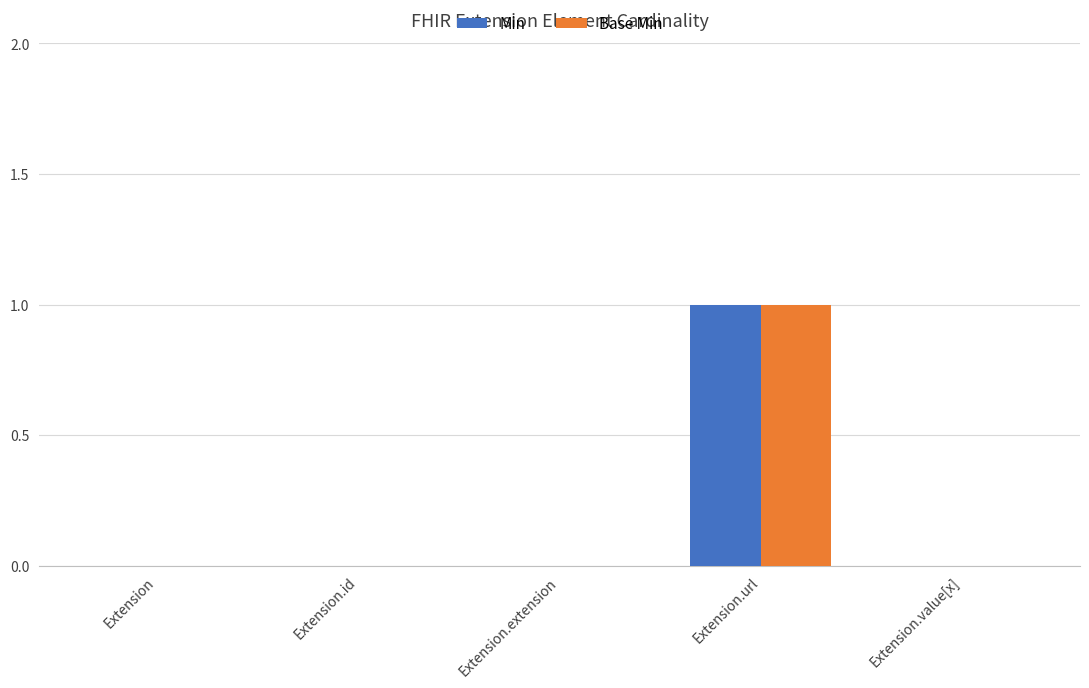

The Base Min series shows 0 at Extension.value[x]. True or false?

True